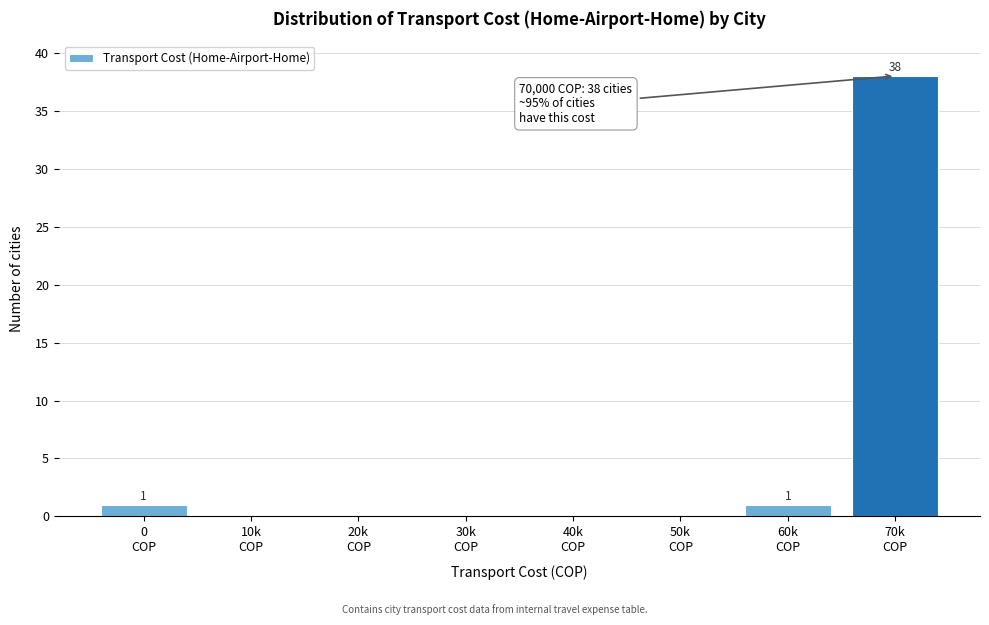

What is the sum of all values?

40